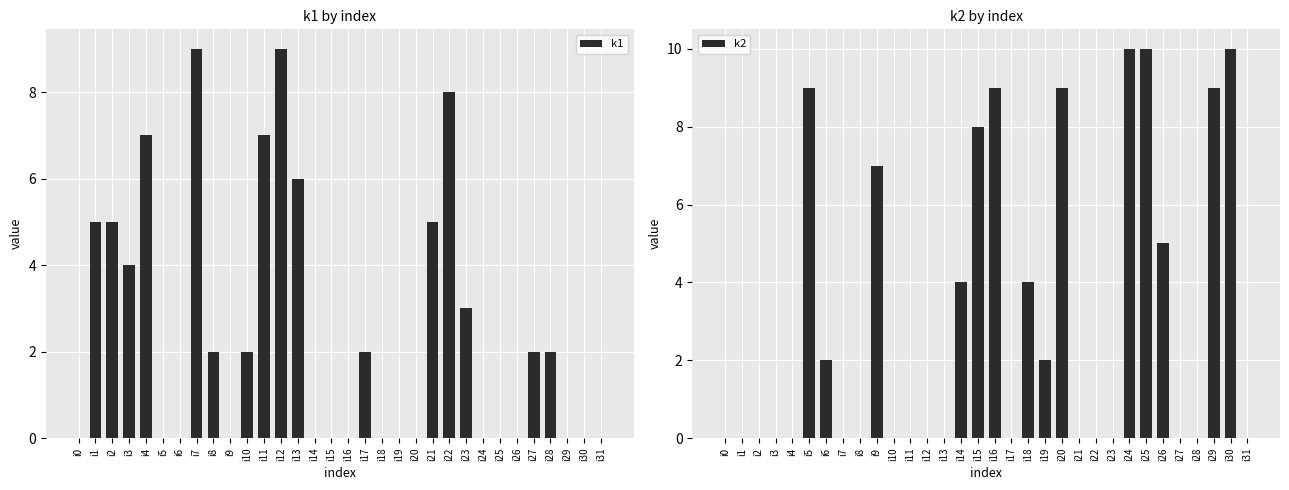

True or false: k1 has a value of 1 at i8.

False